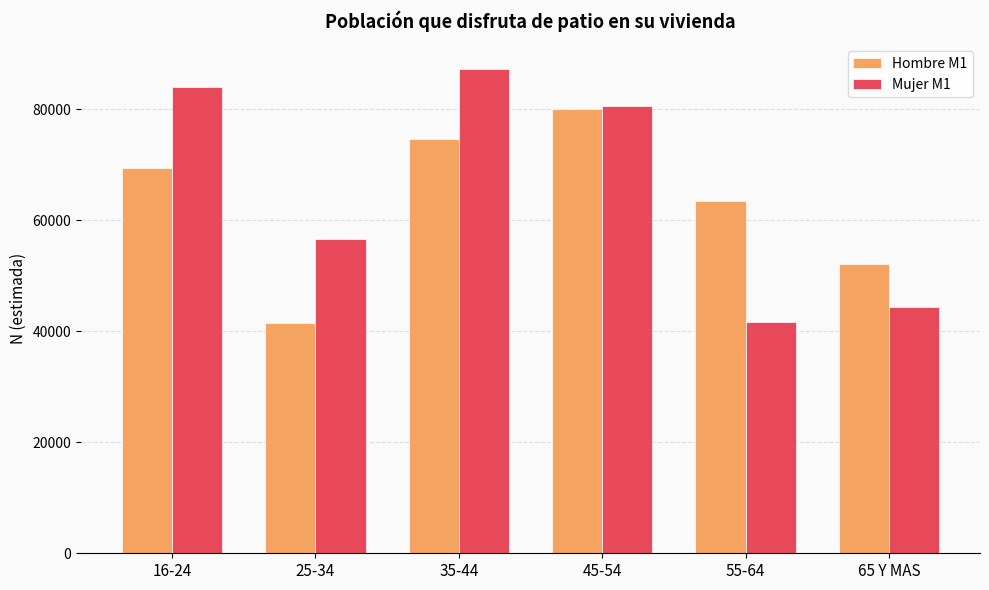

Reading left to right, what are all the values shown in this chart?

Hombre M1: 16-24=69337	25-34=41464	35-44=74576	45-54=80003	55-64=63537	65 Y MAS=52150
Mujer M1: 16-24=84015	25-34=56651	35-44=87302	45-54=80537	55-64=41636	65 Y MAS=44341